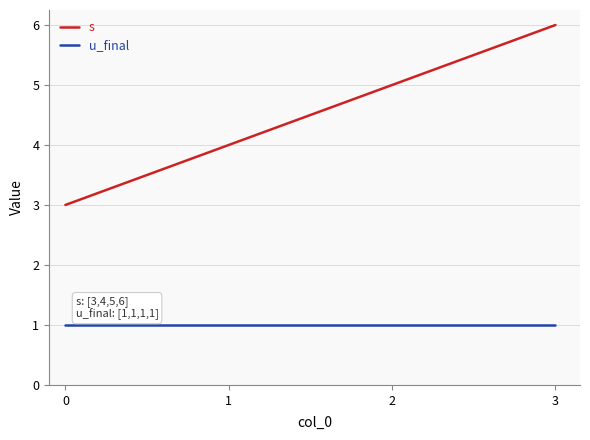

The value of u_final at 0 is 1. True or false?

True